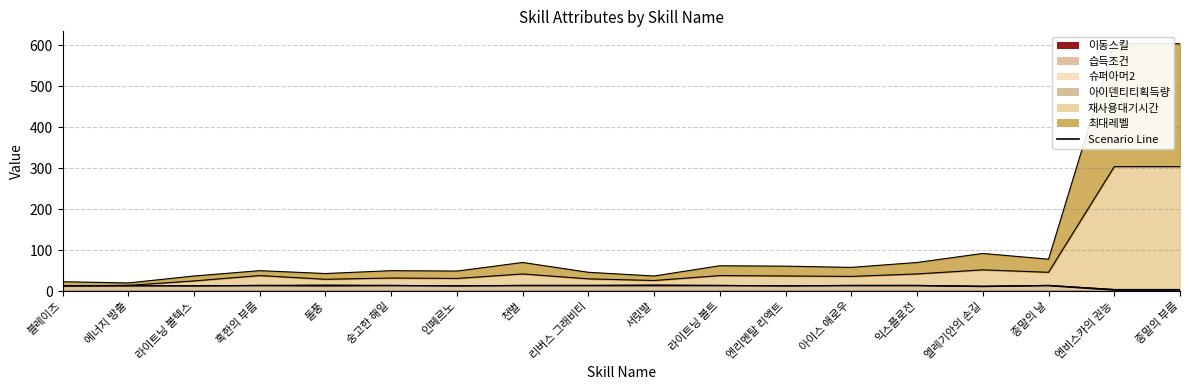

True or false: 재사용대기시간 has a value of 70 at 익스플로전.

False